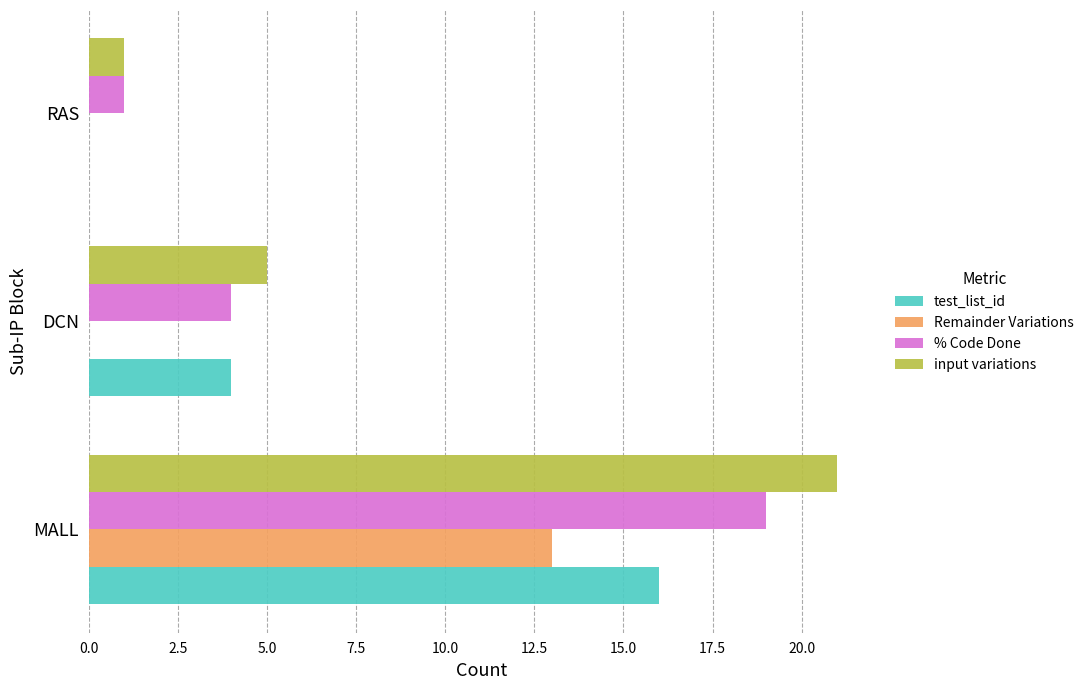

Count the Remainder Variations values in the range 0 to 13.

3